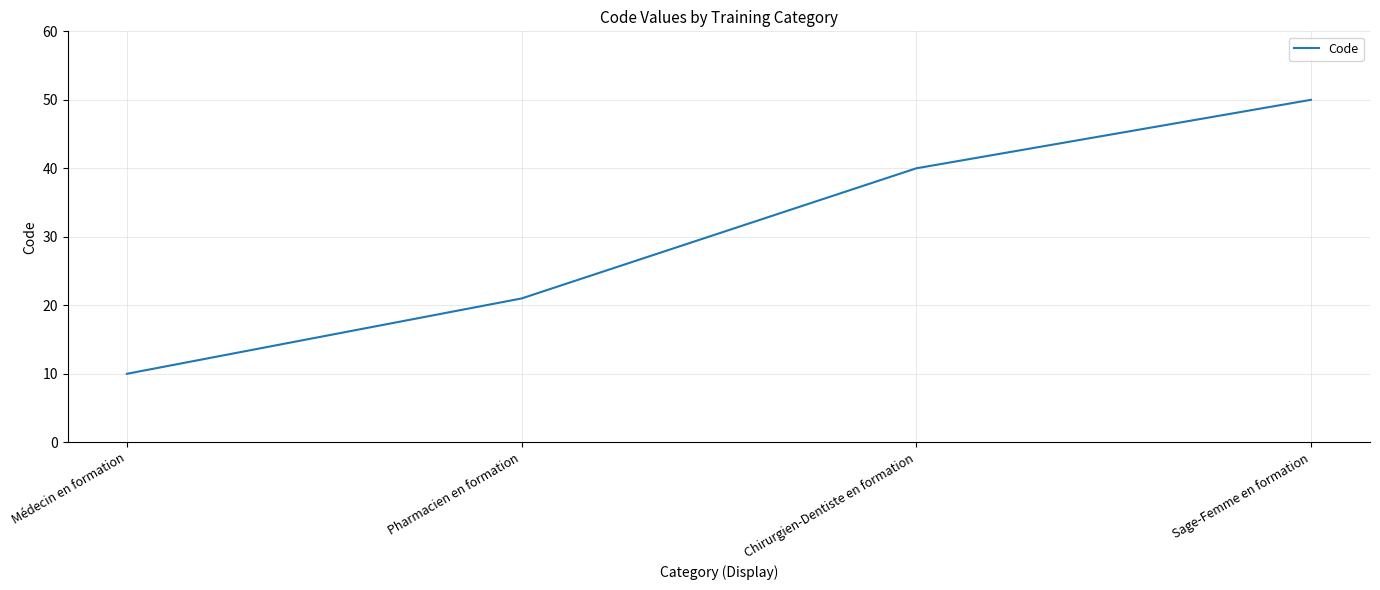

What is the sum of all values?

121